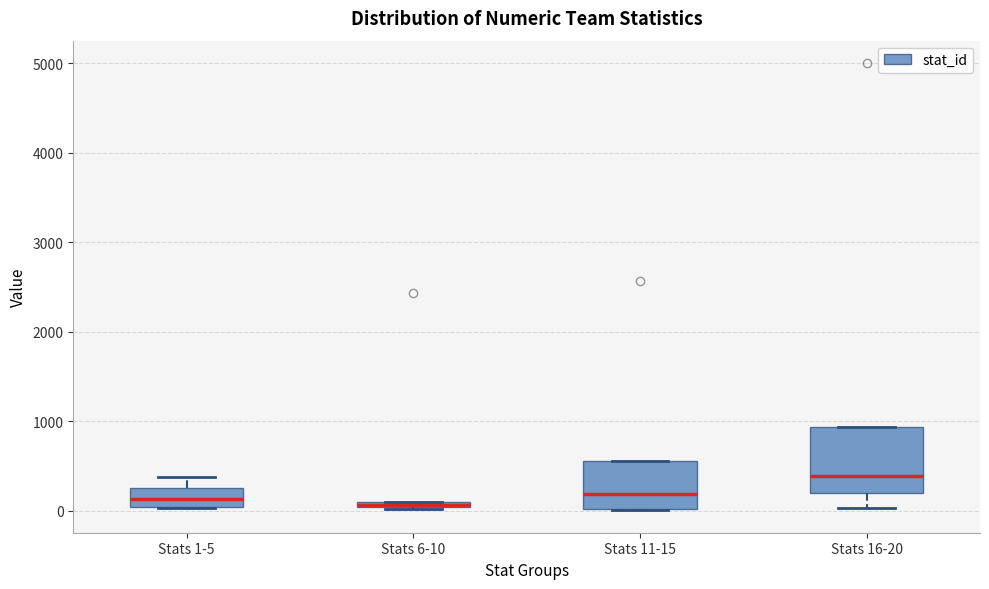

Which box is the tallest, from its lower edge to its upper edge?

Stats 16-20